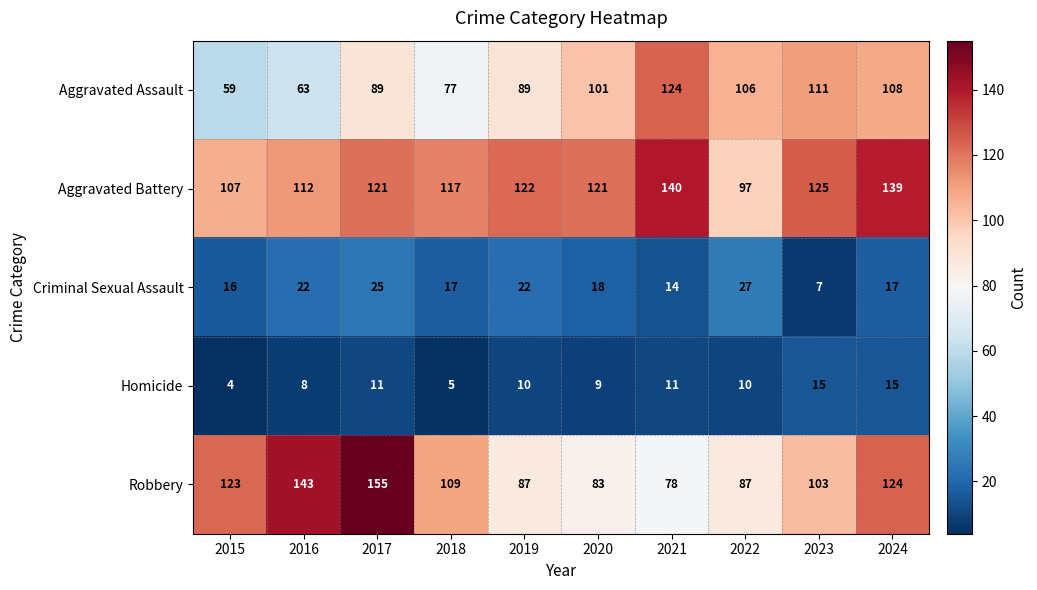

Rank the series by their maximum value, from highest to lowest.

Robbery, Aggravated Battery, Aggravated Assault, Criminal Sexual Assault, Homicide